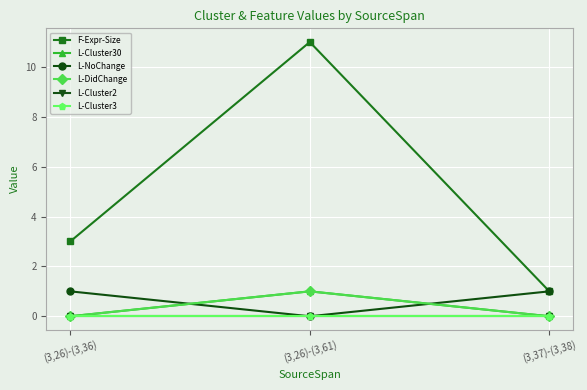

Is this an area chart (filled region under the line)?

No